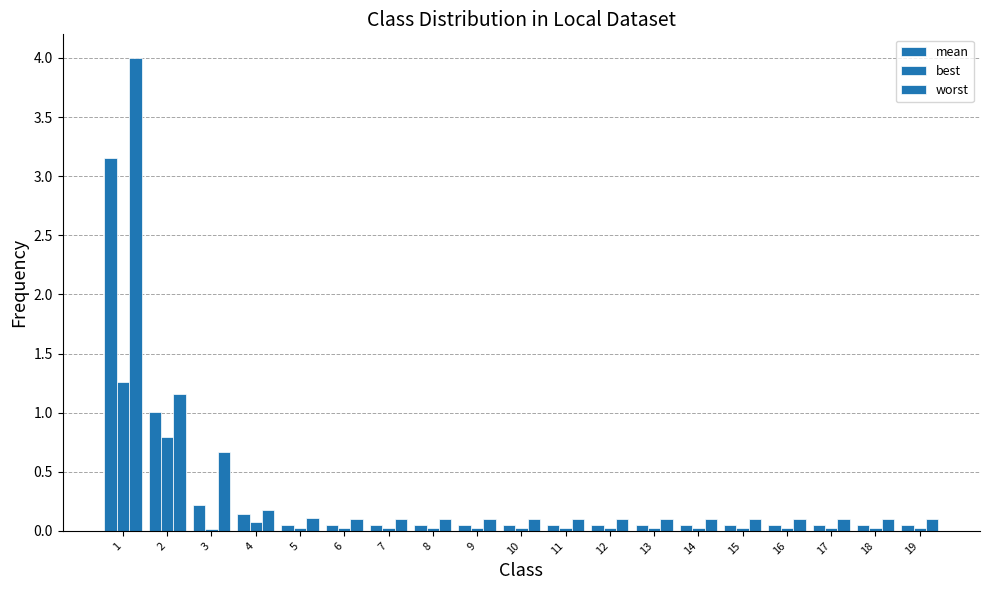

How many distinct data groups are displayed?

3